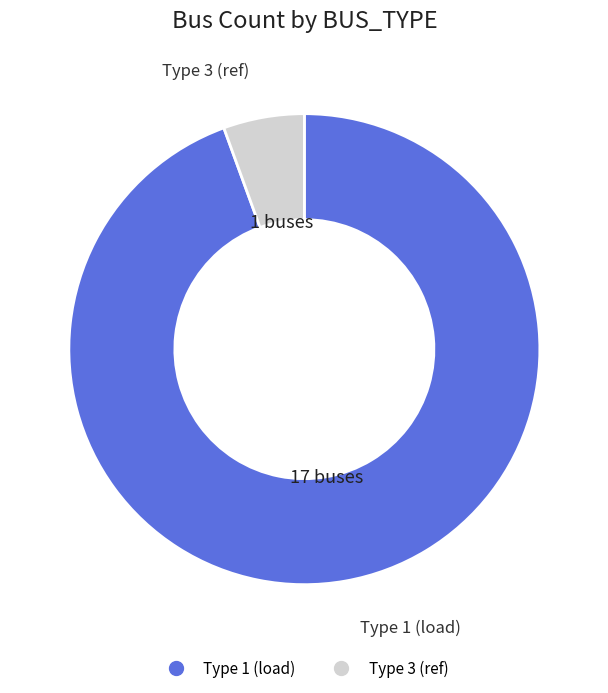

Does any single category account for the majority?

Yes